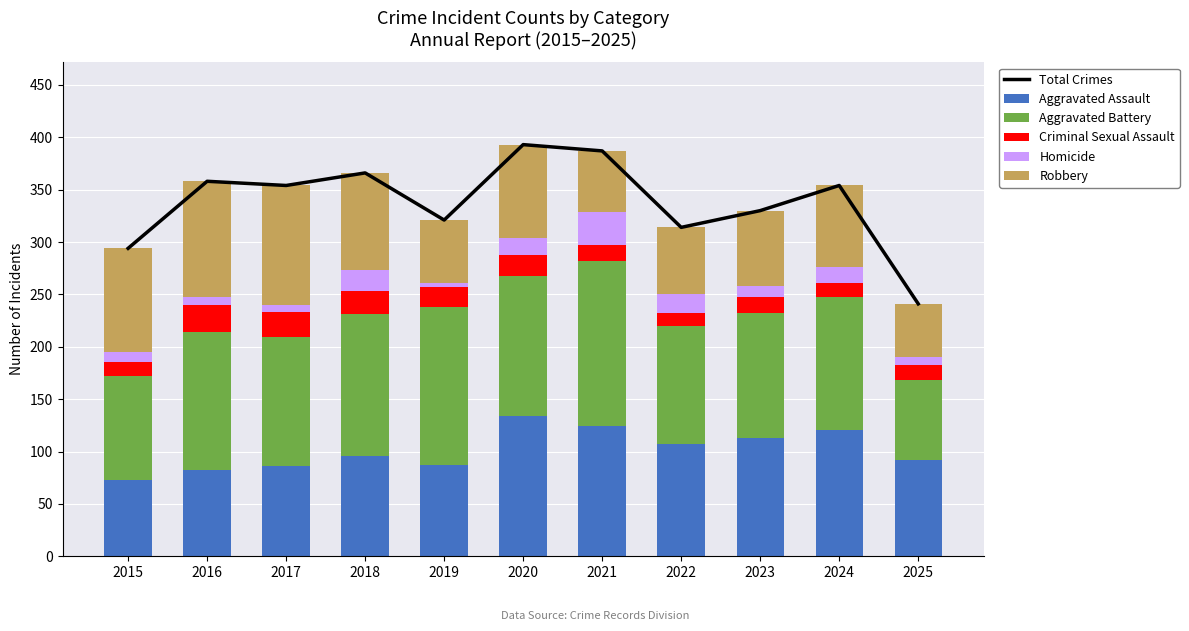

Which series has the largest total across all categories?

Total Crimes